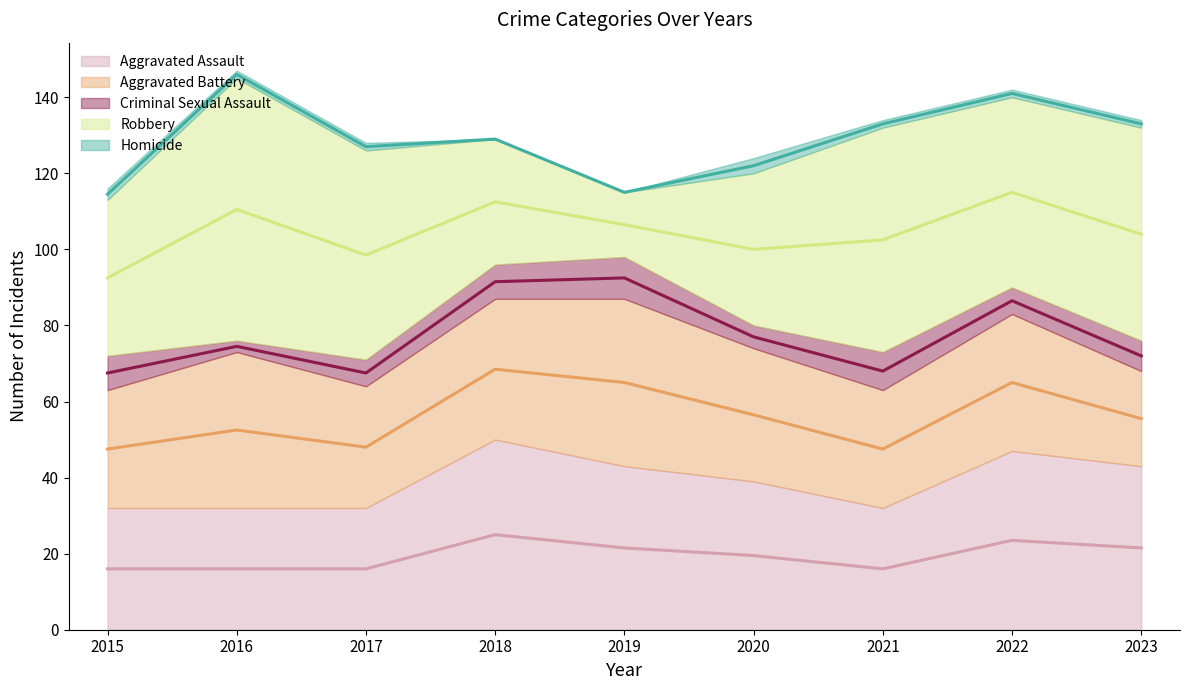

What is the value of the Aggravated Assault point at the 8th from the left?

47